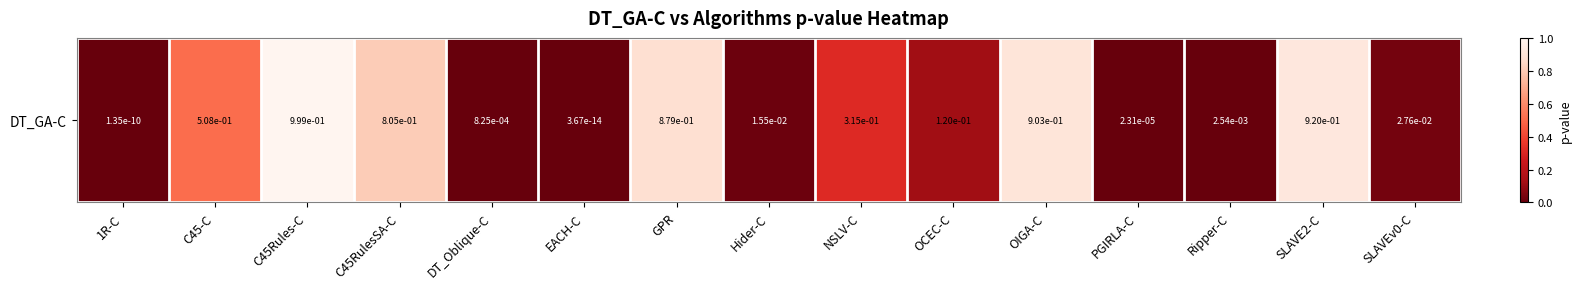

What is the difference between the values at DT_Oblique-C and C45RulesSA-C?

0.8